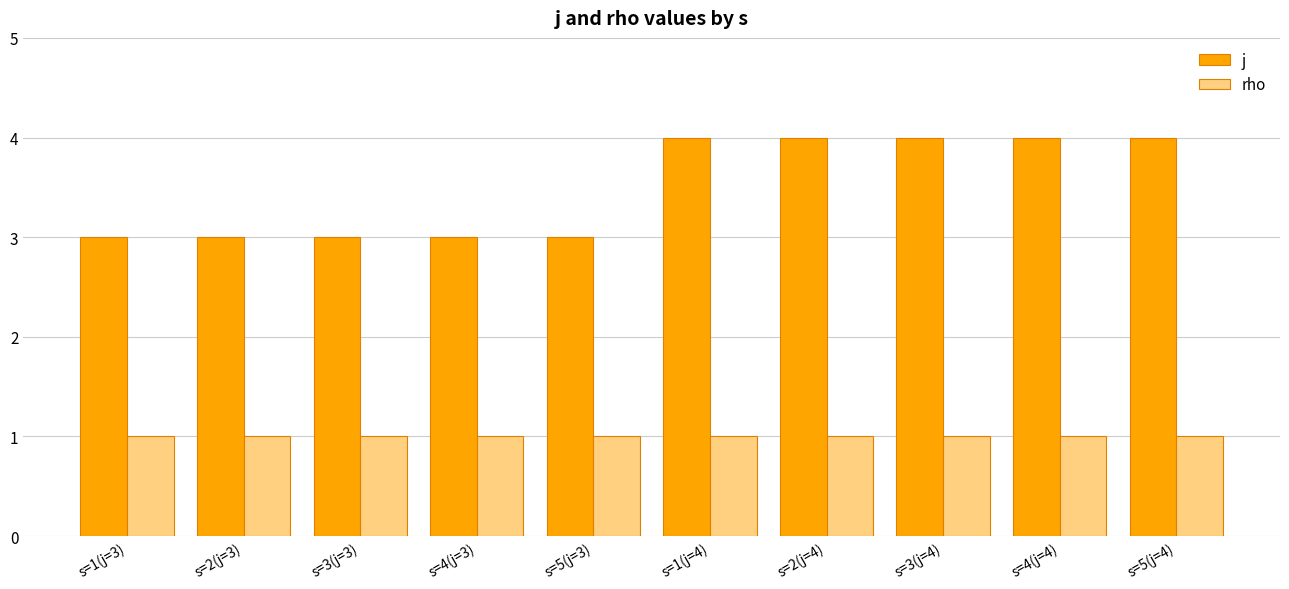

At s=2(j=3), list the series in order from smallest to largest.

rho, j